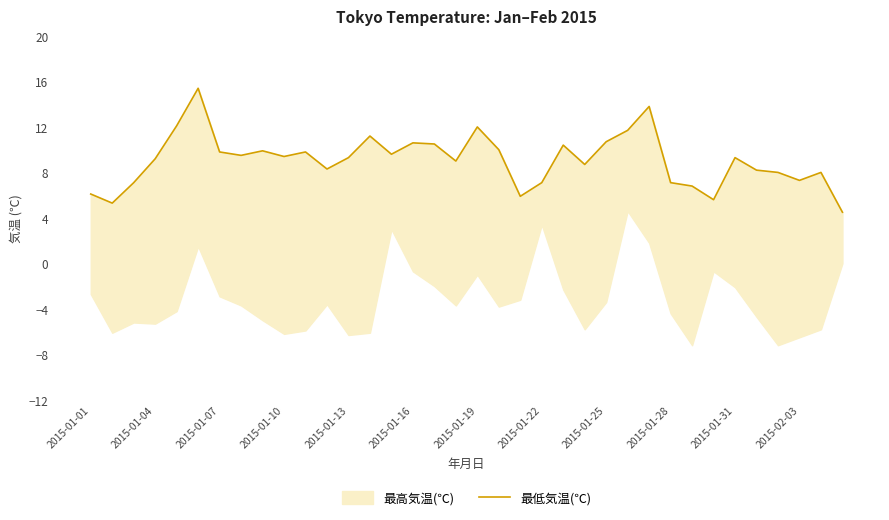

How many interior local valleys (lower than both neighbors) does the data have?

10